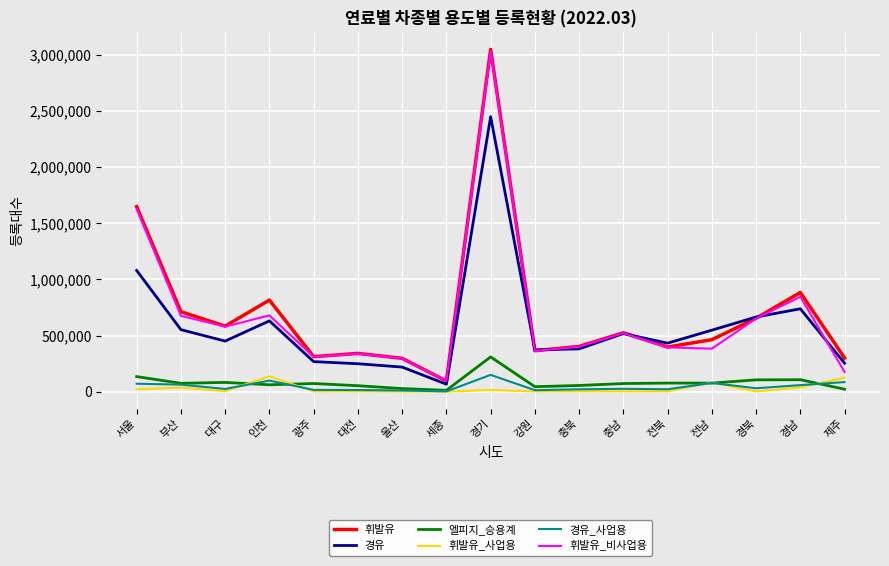

At which label is 휘발유 closest to 1571724?

서울